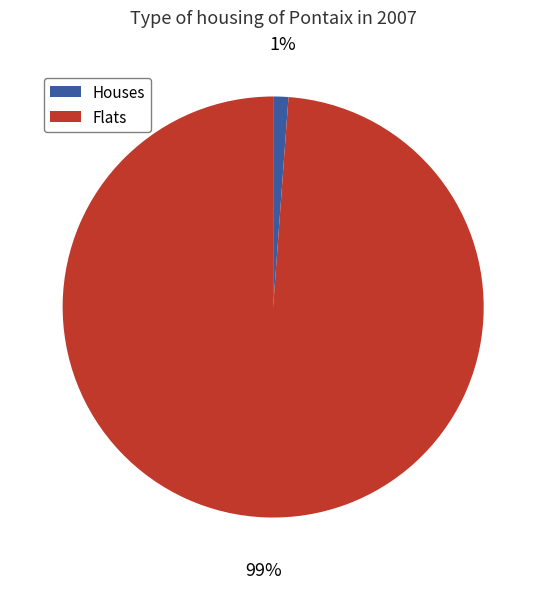

To the nearest percent, what is the average slice percentage?

50%